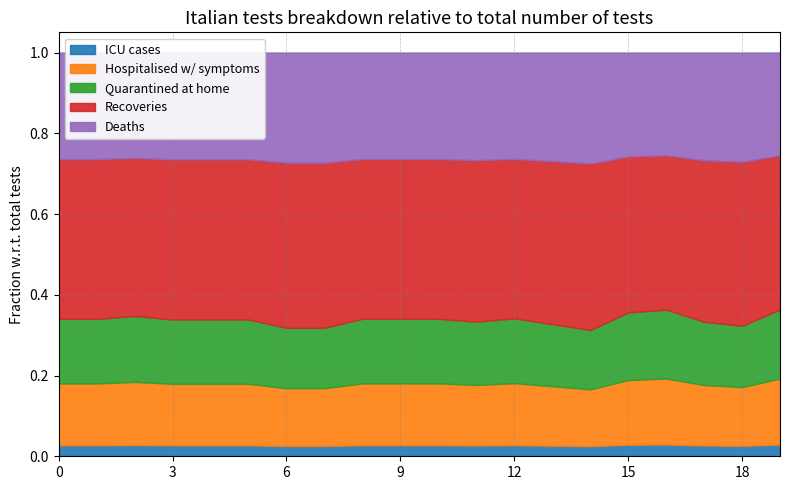

True or false: Series A and Series B cross at least once.

False